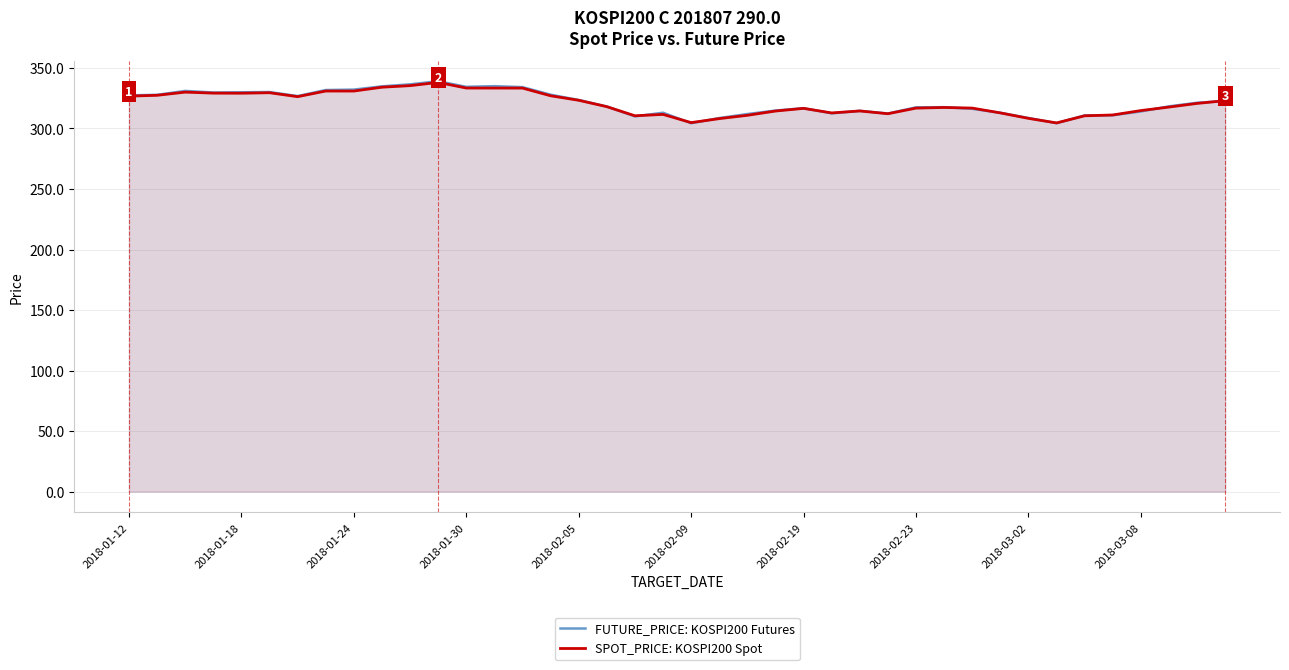

Where is FUTURE_PRICE: KOSPI200 Futures nearest to the value 321?

38